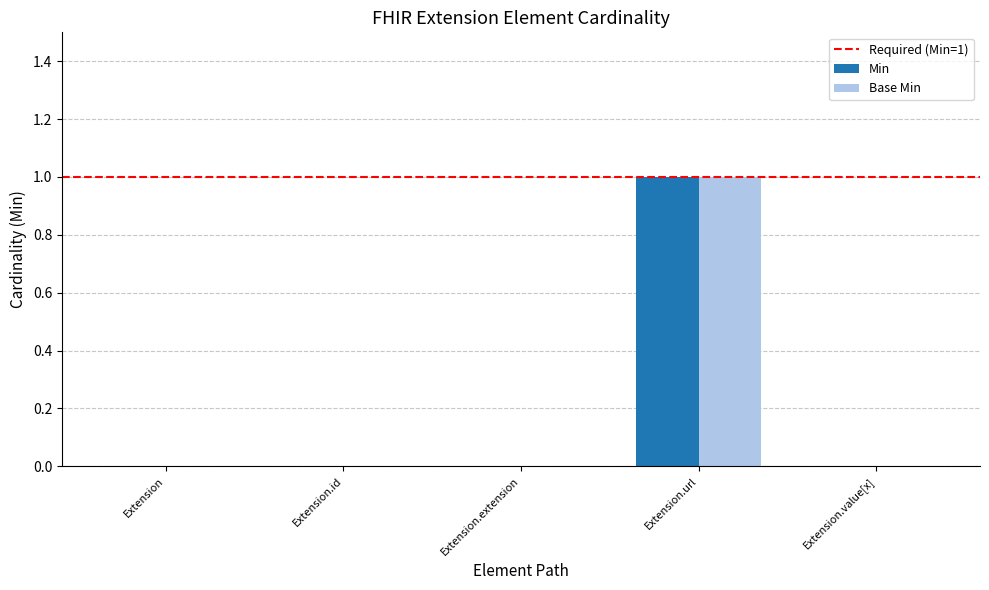

At which category is the sum across all series the highest?

Extension.url